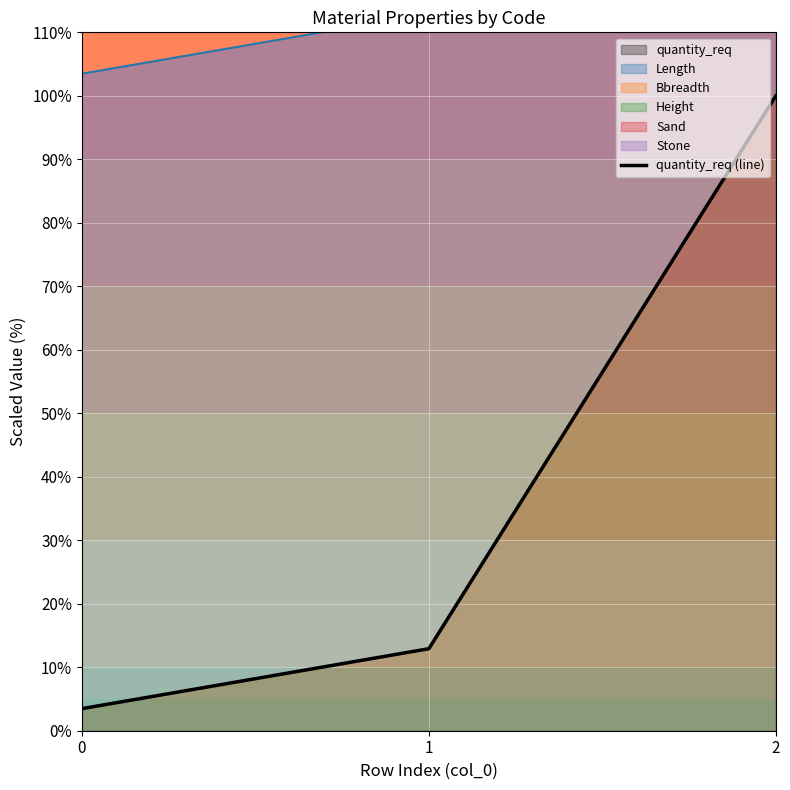

Between 1 and 0, which is larger?

1